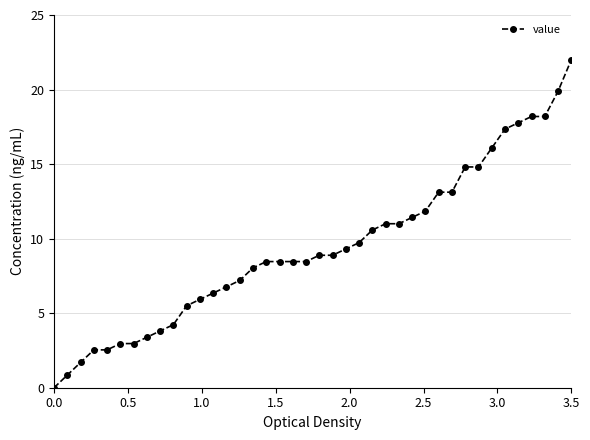

What is the maximum value shown in the chart?

22.0